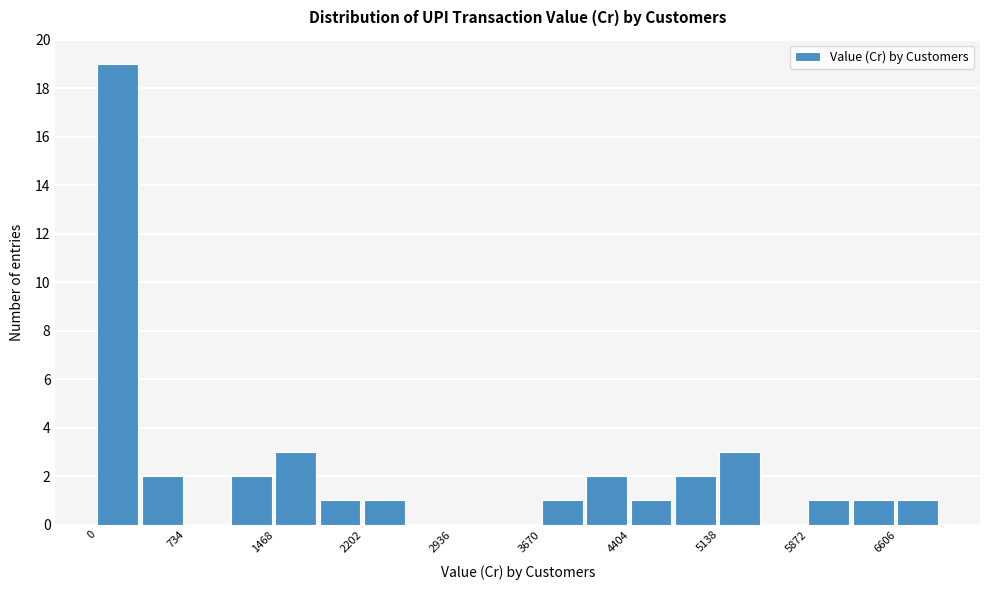

Read against the x-axis, roughly where is the centre of the tallest bar?

200